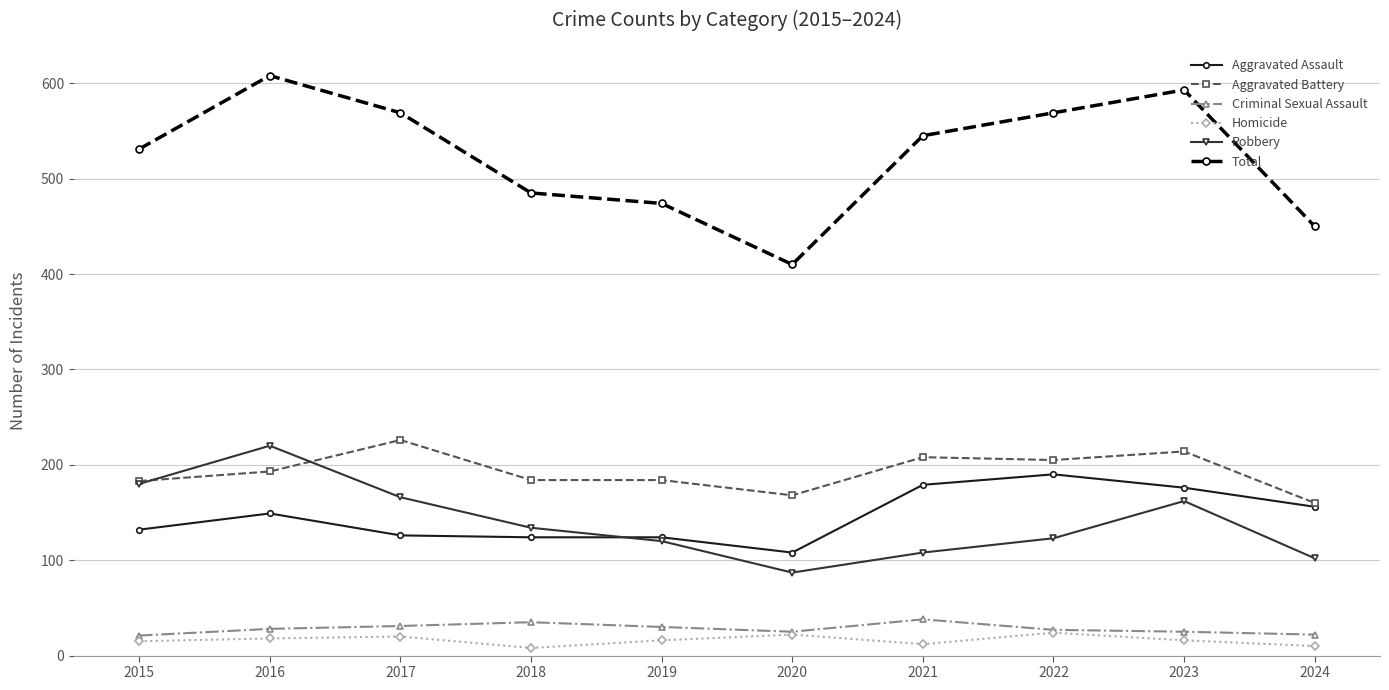

Which series has the largest range (max minus min)?

Total